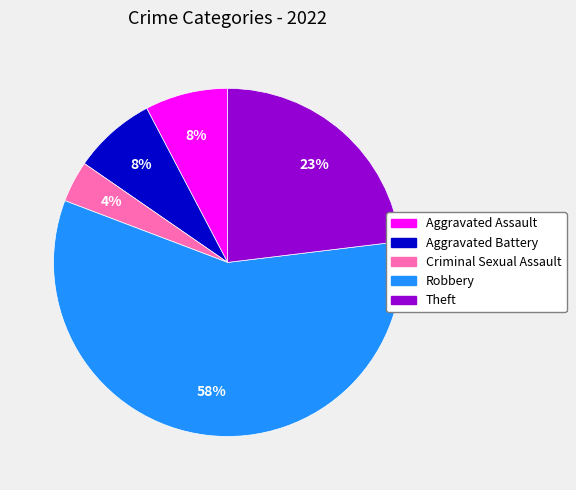

Is the sum of Theft and Robbery greater than half?

Yes